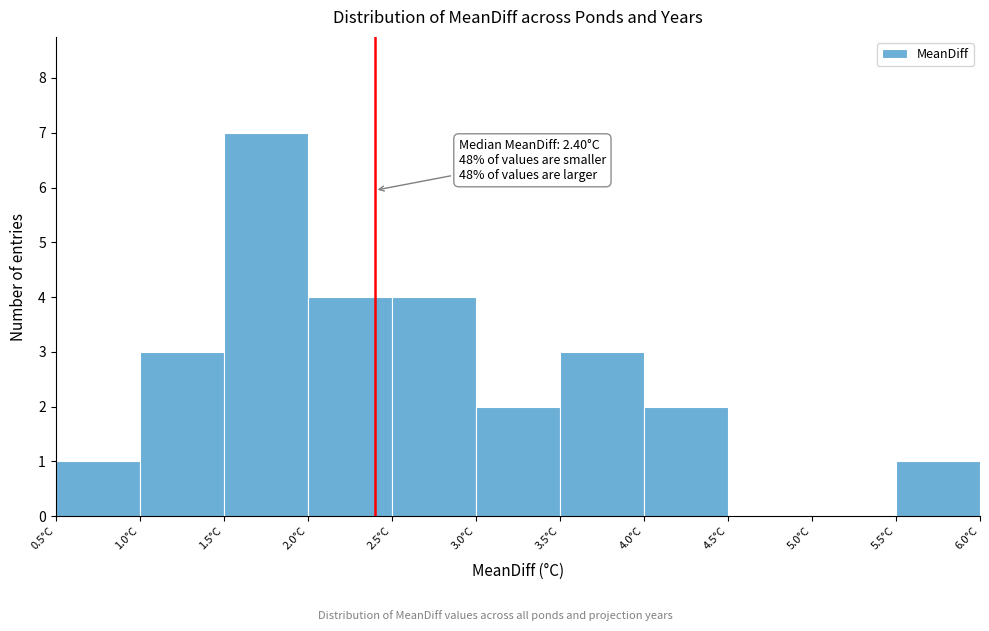

Which range on the x-axis has the tallest bar?

1.5 to 2.0